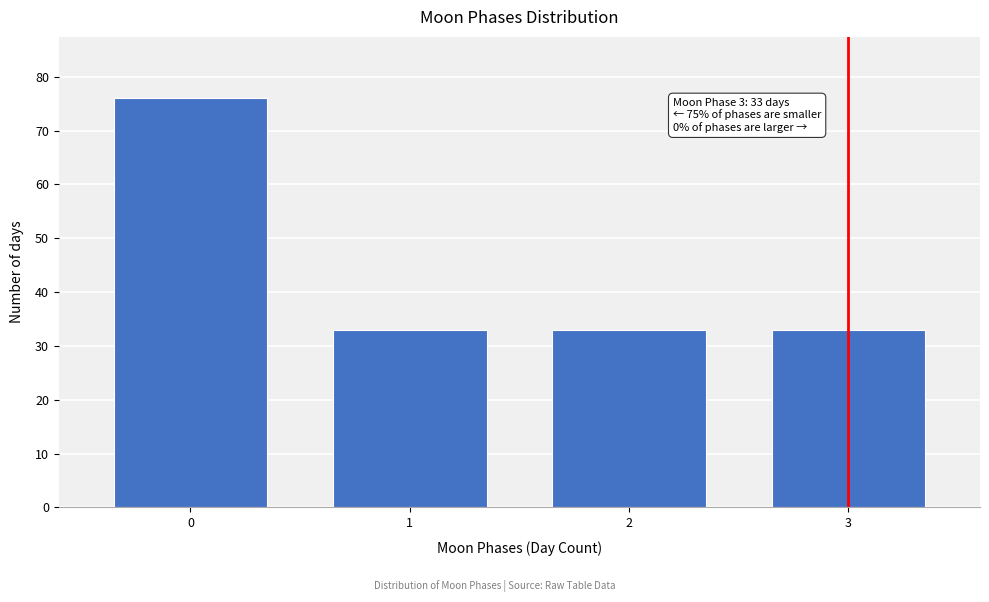

Reading left to right, what are all the values shown in this chart?

76	33	33	33